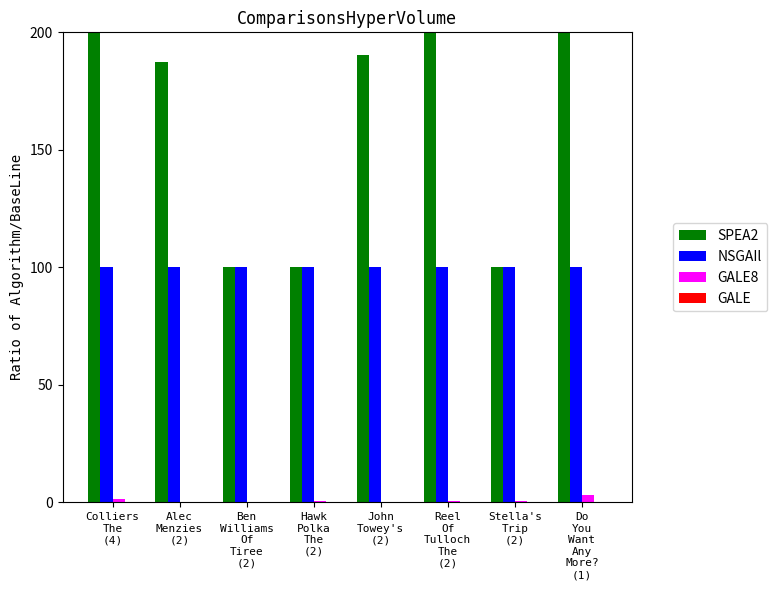

Which series has the largest total across all categories?

SPEA2